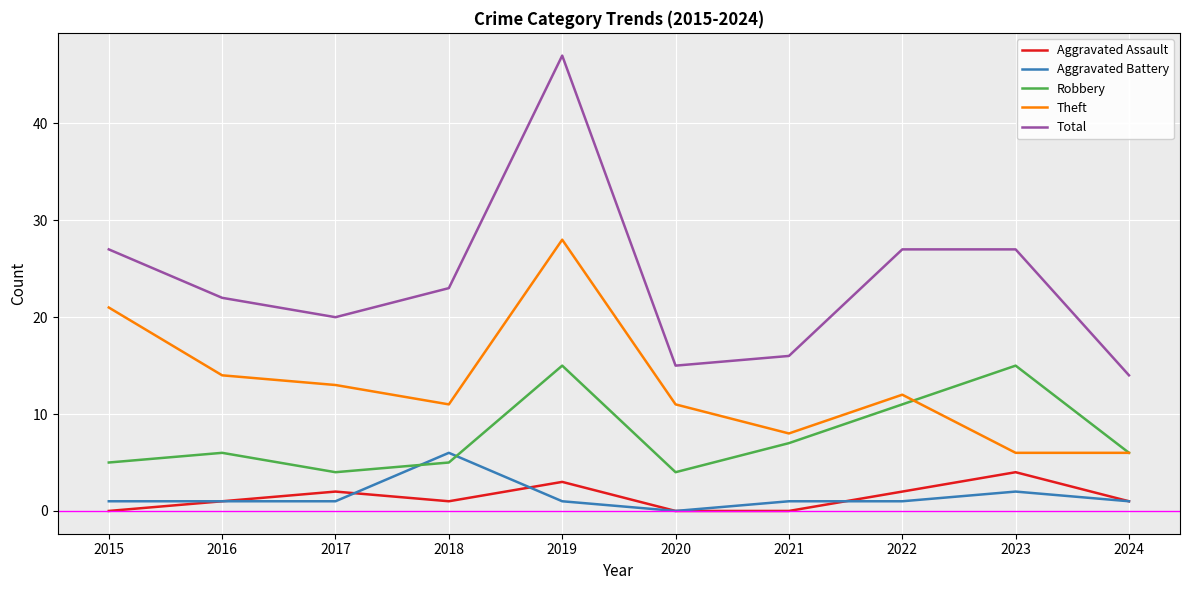

Which series has the widest spread of values?

Total